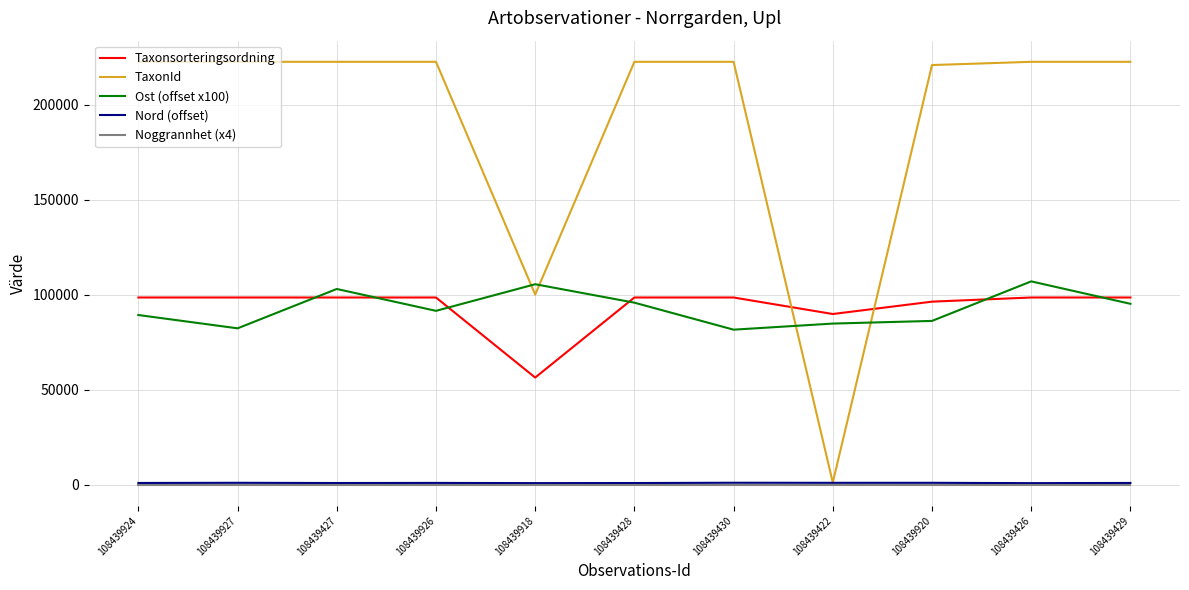

At which category does Ost (offset x100) reach its first local valley?

108439927